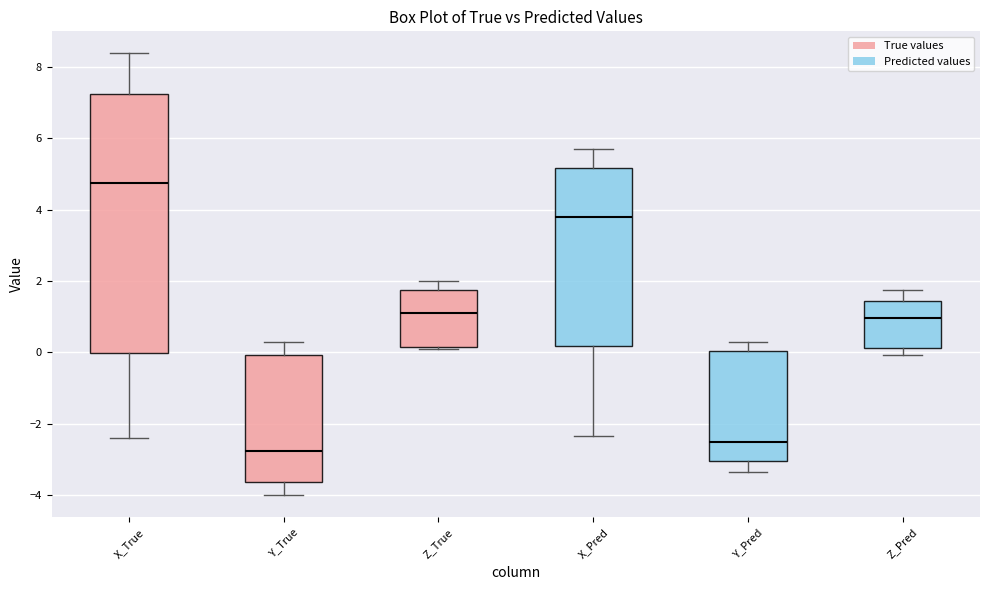

Which box's median line is the lowest?

Y_True